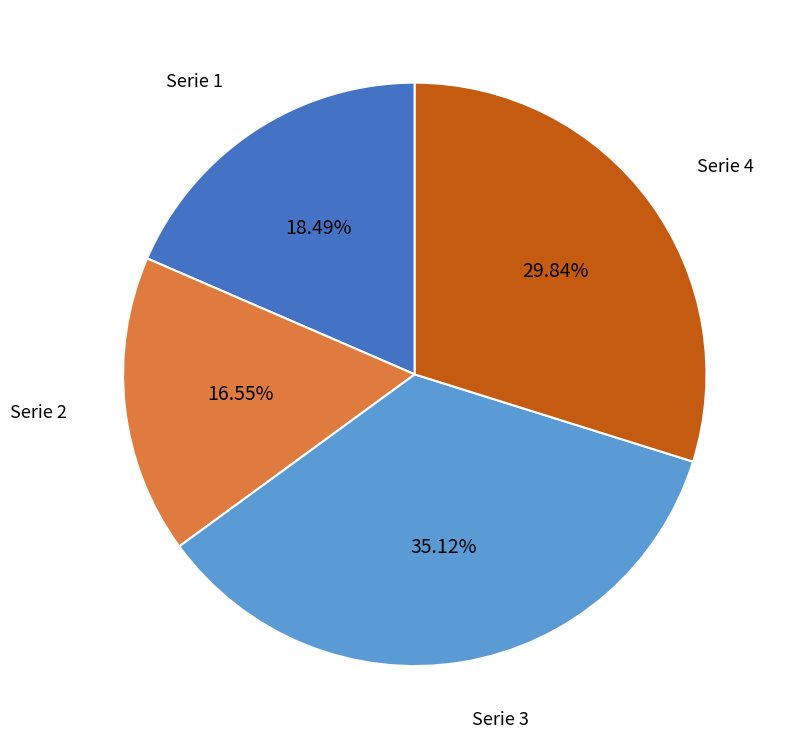

How much of the chart is everything except Serie 1?

81.5%